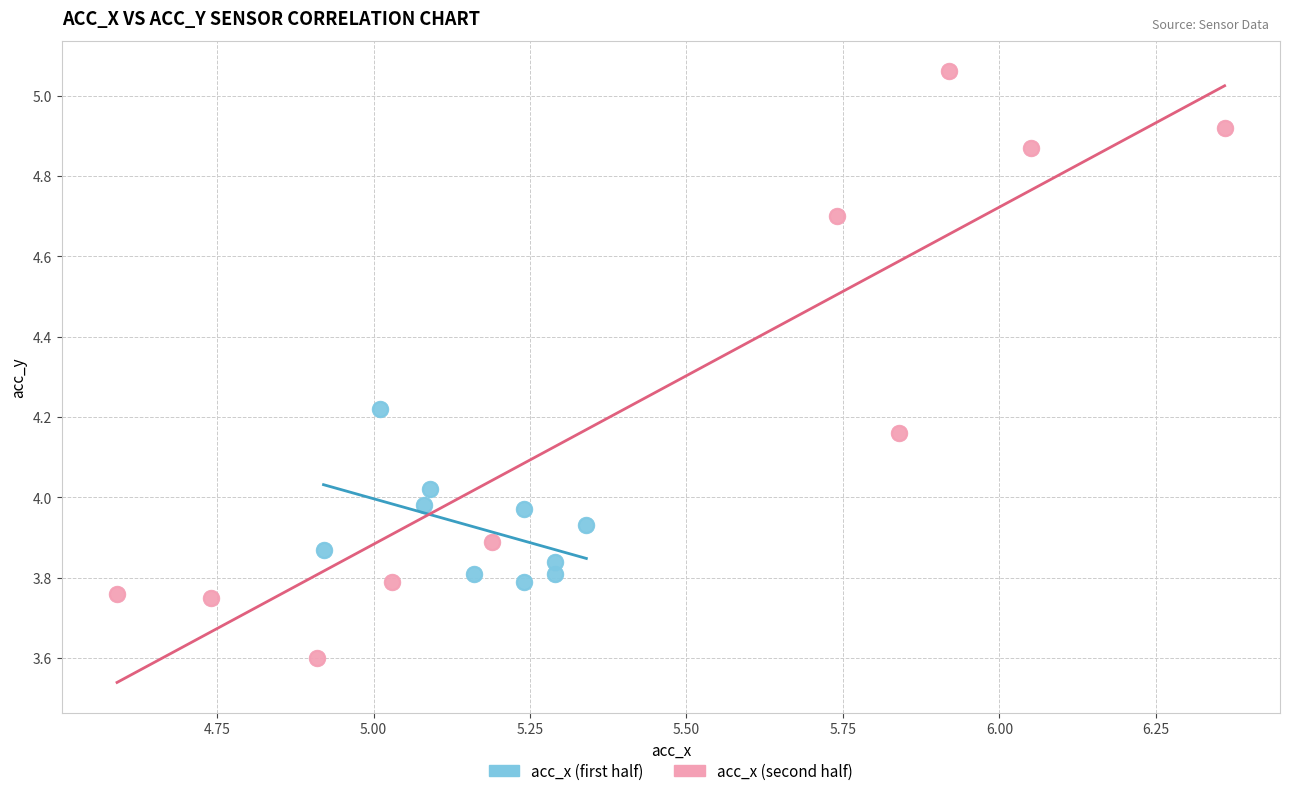

Which series reaches the maximum Y coordinate?

acc_x (second half)